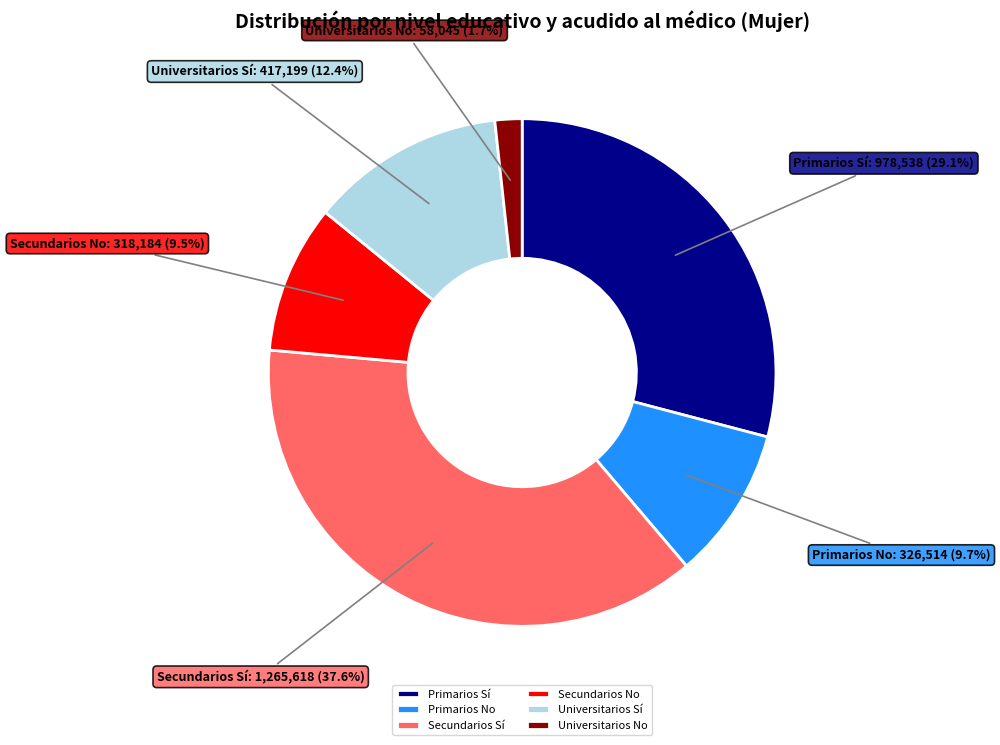

Which slice is the largest?

Secundarios Sí